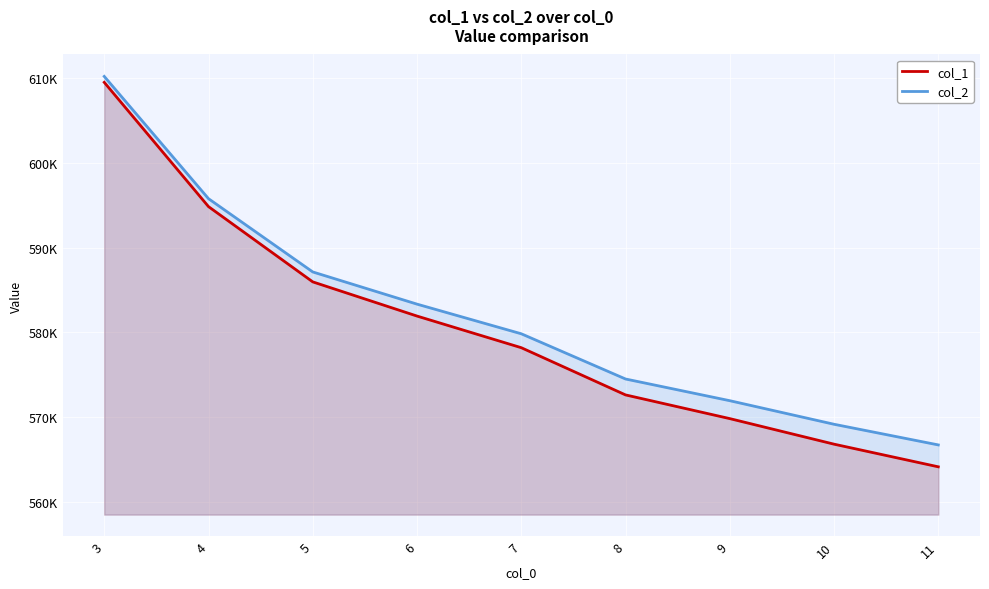

What is the value of the col_2 point at the 3rd from the left?

587134.3